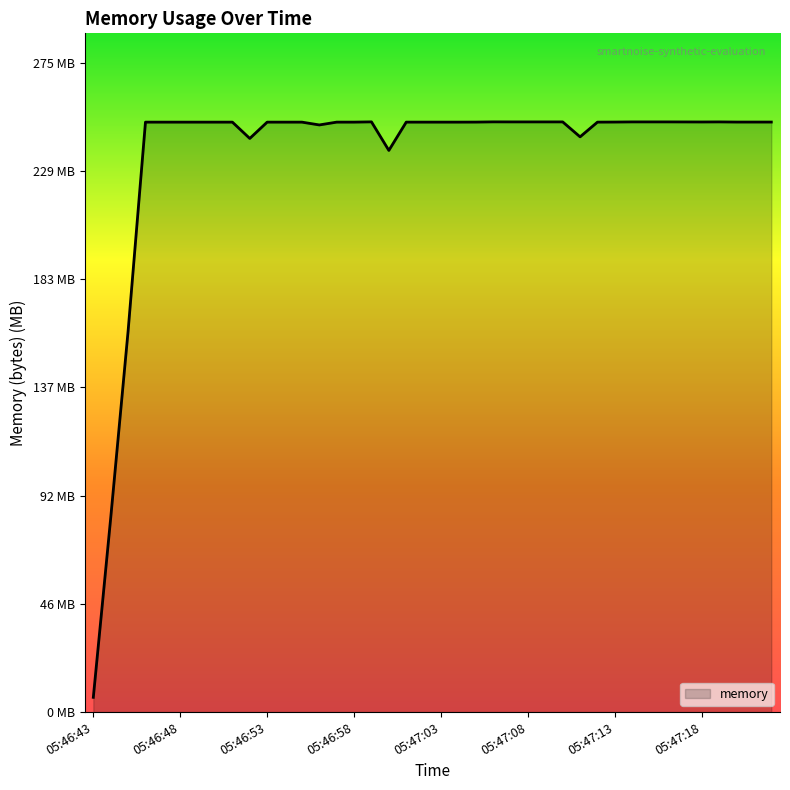

Does the chart display data point markers on the line(s)?

No